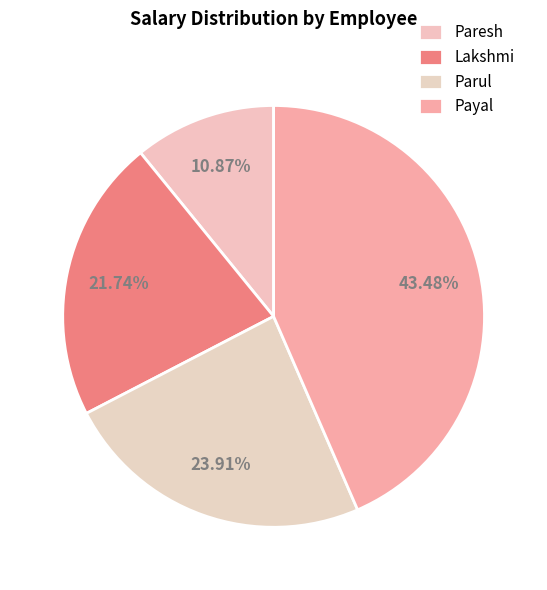

How many segments does this pie chart have?

4